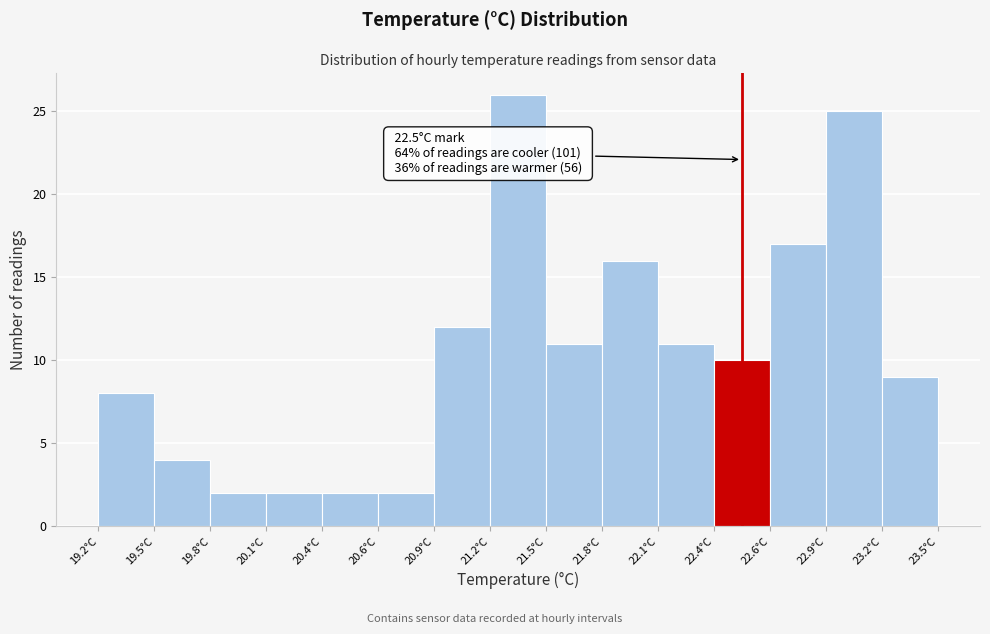

Over which range of the x-axis is the bar tallest?

21.20 to 21.50